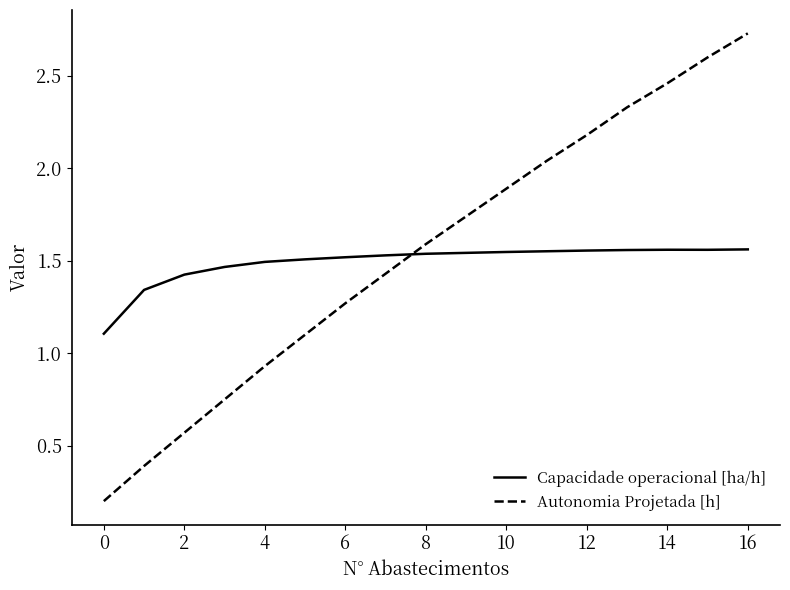

Rank the series by their maximum value, from highest to lowest.

Autonomia Projetada [h], Capacidade operacional [ha/h]